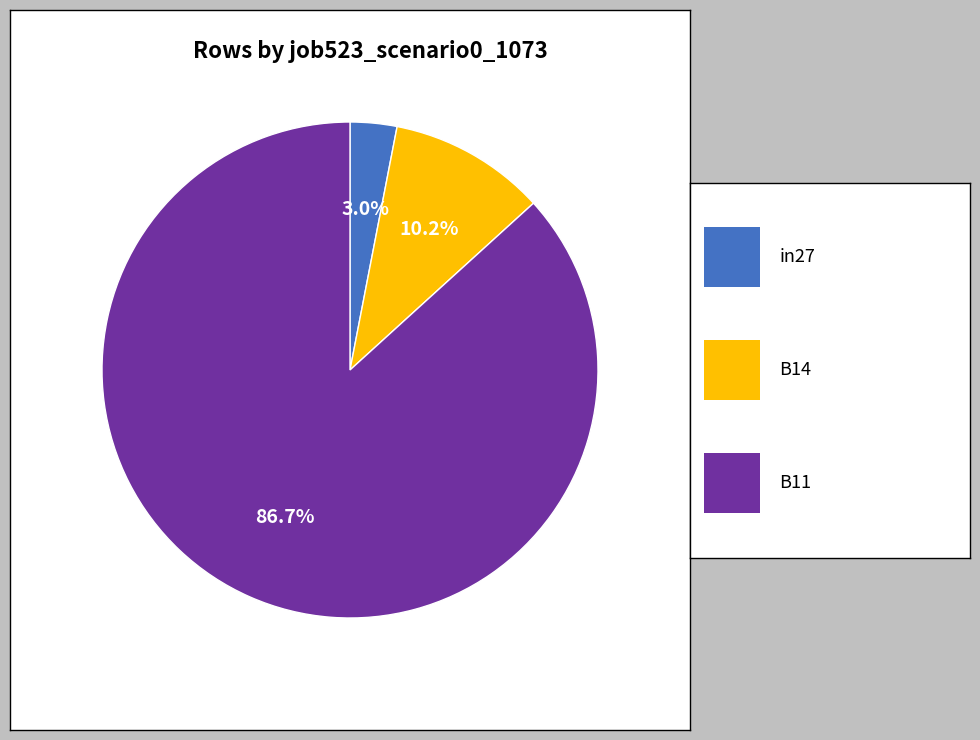

Does any single category account for the majority?

Yes